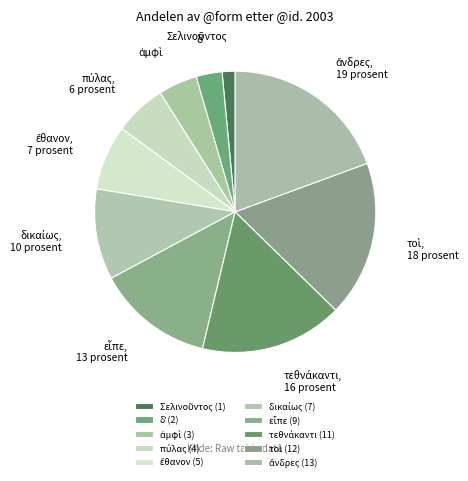

Does any single category account for the majority?

No